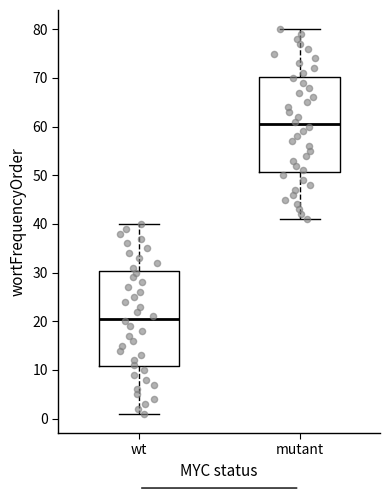

Reading left to right, transcribe this box plot: for each box, give where its median line is, the range the box spans, and where its two whiskers end, as read against the y-axis. The values are not printed on the chart, so give them approximately, as read against the axis.

wt: median 21, box 11 to 30, whiskers 1 to 40
mutant: median 61, box 51 to 70, whiskers 41 to 80